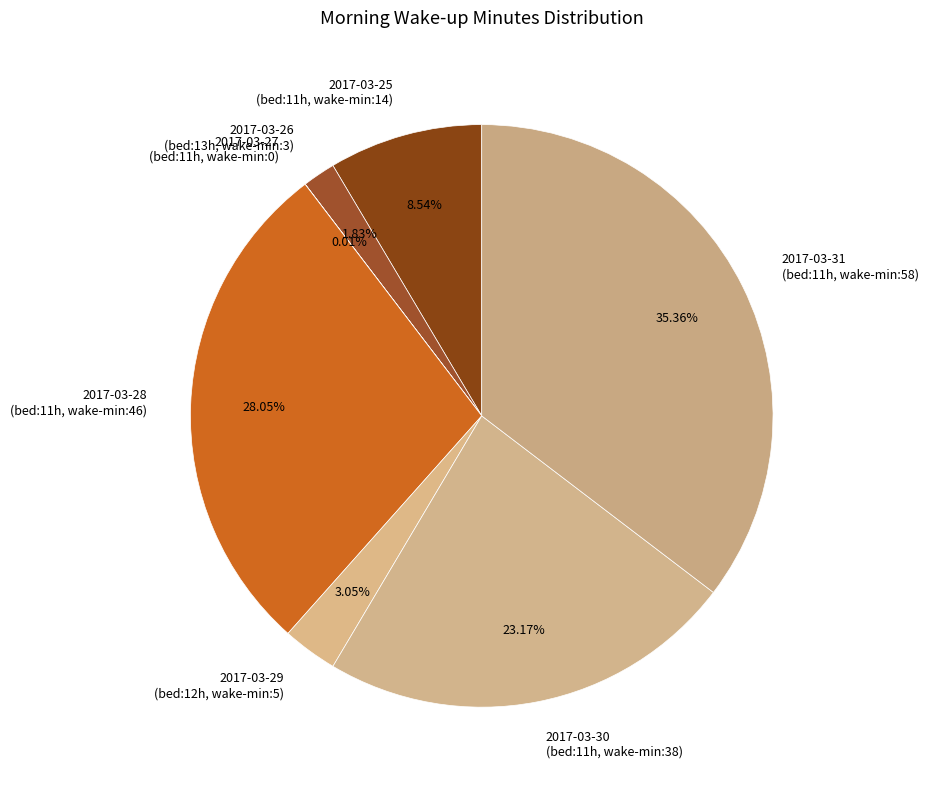

Approximately how many times larger is the value at 2017-03-29 compared to 2017-03-26?

1.7